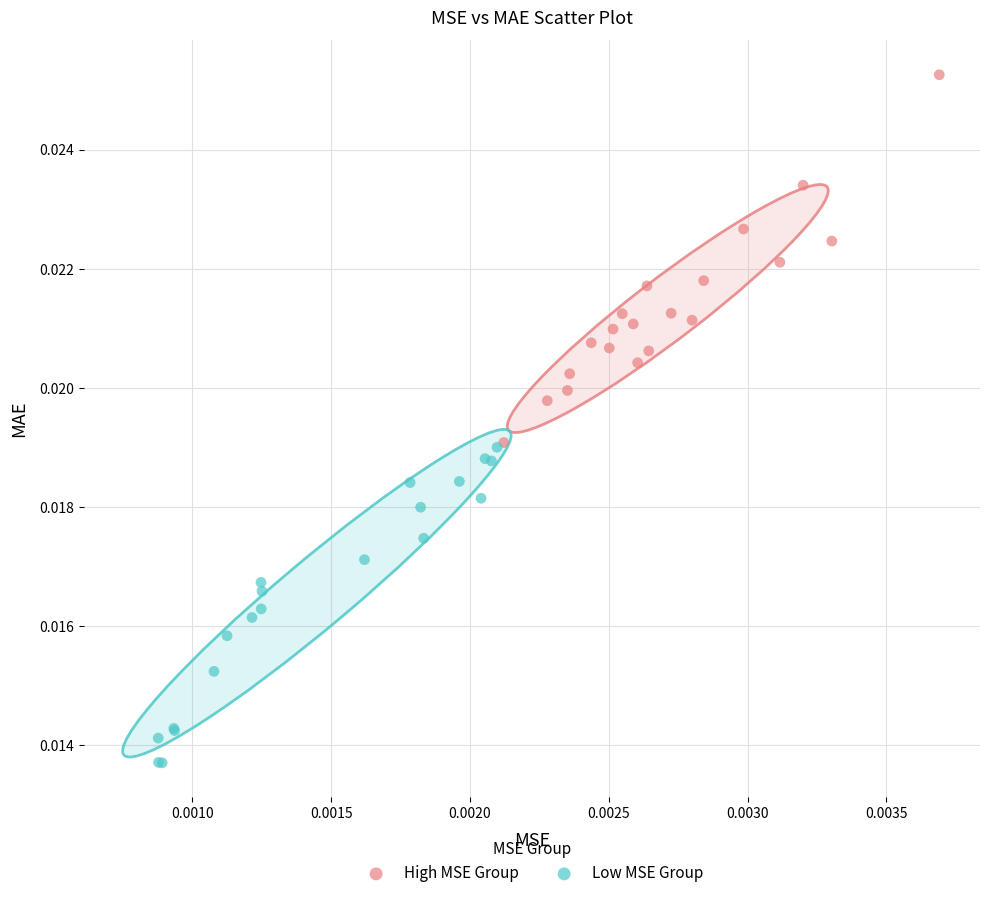

Which series reaches the maximum Y coordinate?

High MSE Group